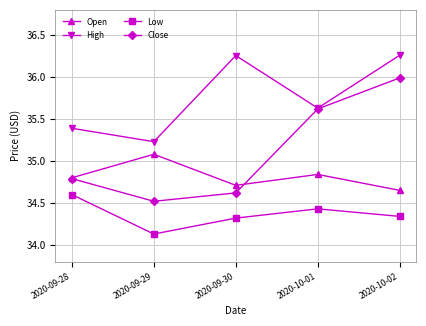

True or false: Close has a value of 35.6 at 2020-10-01.

True